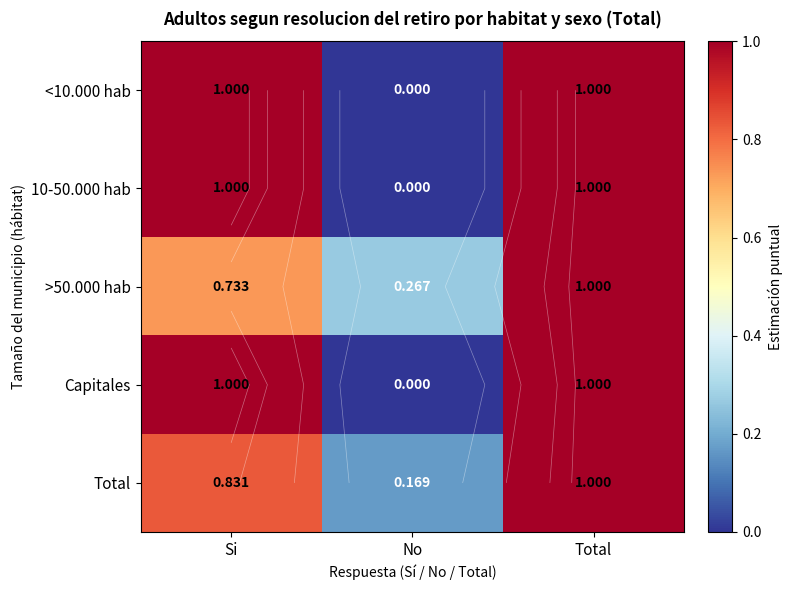

What is the difference between the maximum and minimum values in the >50.000 hab series?

0.7